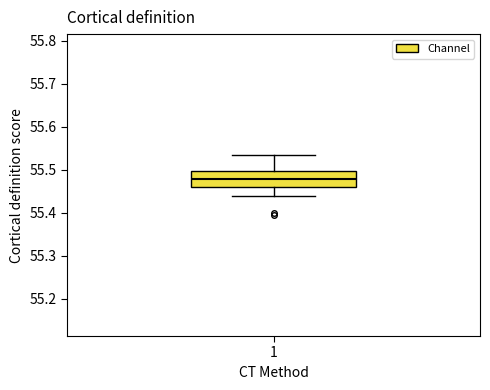

Transcribe this box plot: give where the median line is, the range the box spans, and where the two whiskers end, as read against the y-axis. The values are not printed on the chart, so give them approximately, as read against the axis.

median 55.48, box 55.46 to 55.50, whiskers 55.44 to 55.54